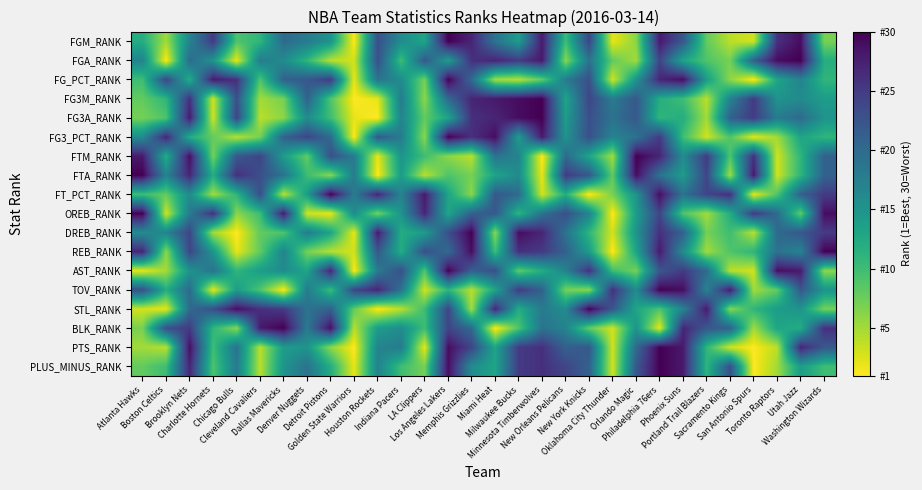

Reading left to right, transcribe all the data shown in this chart.

FGM_RANK: Atlanta Hawks=12	Boston Celtics=5	Brooklyn Nets=17	Charlotte Hornets=25	Chicago Bulls=9	Cleveland Cavaliers=11	Dallas Mavericks=20	Denver Nuggets=18	Detroit Pistons=15	Golden State Warriors=1	Houston Rockets=23	Indiana Pacers=16	LA Clippers=13	Los Angeles Lakers=30	Memphis Grizzlies=27	Miami Heat=19	Milwaukee Bucks=14	Minnesota Timberwolves=28	New Orleans Pelicans=10	New York Knicks=24	Oklahoma City Thunder=2	Orlando Magic=6	Philadelphia 76ers=28	Phoenix Suns=22	Portland Trail Blazers=8	Sacramento Kings=4	San Antonio Spurs=3	Toronto Raptors=26	Utah Jazz=29	Washington Wizards=7
FGA_RANK: Atlanta Hawks=17	Boston Celtics=1	Brooklyn Nets=20	Charlotte Hornets=15	Chicago Bulls=2	Cleveland Cavaliers=18	Dallas Mavericks=16	Denver Nuggets=11	Detroit Pistons=4	Golden State Warriors=3	Houston Rockets=23	Indiana Pacers=10	LA Clippers=22	Los Angeles Lakers=14	Memphis Grizzlies=26	Miami Heat=27	Milwaukee Bucks=25	Minnesota Timberwolves=28	New Orleans Pelicans=6	New York Knicks=19	Oklahoma City Thunder=8	Orlando Magic=5	Philadelphia 76ers=24	Phoenix Suns=13	Portland Trail Blazers=9	Sacramento Kings=7	San Antonio Spurs=21	Toronto Raptors=29	Utah Jazz=30	Washington Wizards=12
FG_PCT_RANK: Atlanta Hawks=10	Boston Celtics=24	Brooklyn Nets=12	Charlotte Hornets=28	Chicago Bulls=26	Cleveland Cavaliers=9	Dallas Mavericks=21	Denver Nuggets=22	Detroit Pistons=25	Golden State Warriors=2	Houston Rockets=19	Indiana Pacers=16	LA Clippers=7	Los Angeles Lakers=30	Memphis Grizzlies=20	Miami Heat=5	Milwaukee Bucks=4	Minnesota Timberwolves=8	New Orleans Pelicans=18	New York Knicks=23	Oklahoma City Thunder=3	Orlando Magic=15	Philadelphia 76ers=27	Phoenix Suns=29	Portland Trail Blazers=14	Sacramento Kings=6	San Antonio Spurs=1	Toronto Raptors=13	Utah Jazz=17	Washington Wizards=11
FG3M_RANK: Atlanta Hawks=8	Boston Celtics=11	Brooklyn Nets=26	Charlotte Hornets=3	Chicago Bulls=23	Cleveland Cavaliers=5	Dallas Mavericks=7	Denver Nuggets=21	Detroit Pistons=9	Golden State Warriors=1	Houston Rockets=2	Indiana Pacers=18	LA Clippers=6	Los Angeles Lakers=20	Memphis Grizzlies=27	Miami Heat=28	Milwaukee Bucks=29	Minnesota Timberwolves=30	New Orleans Pelicans=13	New York Knicks=24	Oklahoma City Thunder=18	Orlando Magic=22	Philadelphia 76ers=12	Phoenix Suns=10	Portland Trail Blazers=4	Sacramento Kings=17	San Antonio Spurs=25	Toronto Raptors=15	Utah Jazz=16	Washington Wizards=14
FG3A_RANK: Atlanta Hawks=7	Boston Celtics=9	Brooklyn Nets=28	Charlotte Hornets=3	Chicago Bulls=24	Cleveland Cavaliers=4	Dallas Mavericks=6	Denver Nuggets=16	Detroit Pistons=10	Golden State Warriors=2	Houston Rockets=1	Indiana Pacers=17	LA Clippers=8	Los Angeles Lakers=13	Memphis Grizzlies=26	Miami Heat=27	Milwaukee Bucks=29	Minnesota Timberwolves=30	New Orleans Pelicans=14	New York Knicks=23	Oklahoma City Thunder=19	Orlando Magic=22	Philadelphia 76ers=11	Phoenix Suns=12	Portland Trail Blazers=5	Sacramento Kings=21	San Antonio Spurs=25	Toronto Raptors=18	Utah Jazz=20	Washington Wizards=15
FG3_PCT_RANK: Atlanta Hawks=16	Boston Celtics=27	Brooklyn Nets=12	Charlotte Hornets=8	Chicago Bulls=4	Cleveland Cavaliers=7	Dallas Mavericks=21	Denver Nuggets=24	Detroit Pistons=20	Golden State Warriors=1	Houston Rockets=22	Indiana Pacers=18	LA Clippers=6	Los Angeles Lakers=30	Memphis Grizzlies=26	Miami Heat=29	Milwaukee Bucks=14	Minnesota Timberwolves=28	New Orleans Pelicans=15	New York Knicks=23	Oklahoma City Thunder=17	Orlando Magic=19	Philadelphia 76ers=25	Phoenix Suns=10	Portland Trail Blazers=3	Sacramento Kings=9	San Antonio Spurs=2	Toronto Raptors=5	Utah Jazz=13	Washington Wizards=11
FTM_RANK: Atlanta Hawks=28	Boston Celtics=12	Brooklyn Nets=29	Charlotte Hornets=7	Chicago Bulls=22	Cleveland Cavaliers=24	Dallas Mavericks=14	Denver Nuggets=8	Detroit Pistons=23	Golden State Warriors=18	Houston Rockets=2	Indiana Pacers=15	LA Clippers=10	Los Angeles Lakers=6	Memphis Grizzlies=4	Miami Heat=19	Milwaukee Bucks=17	Minnesota Timberwolves=1	New Orleans Pelicans=20	New York Knicks=13	Oklahoma City Thunder=5	Orlando Magic=30	Philadelphia 76ers=27	Phoenix Suns=16	Portland Trail Blazers=25	Sacramento Kings=9	San Antonio Spurs=26	Toronto Raptors=3	Utah Jazz=11	Washington Wizards=21
FTA_RANK: Atlanta Hawks=30	Boston Celtics=17	Brooklyn Nets=27	Charlotte Hornets=12	Chicago Bulls=26	Cleveland Cavaliers=23	Dallas Mavericks=19	Denver Nuggets=10	Detroit Pistons=6	Golden State Warriors=18	Houston Rockets=1	Indiana Pacers=14	LA Clippers=4	Los Angeles Lakers=9	Memphis Grizzlies=7	Miami Heat=13	Milwaukee Bucks=16	Minnesota Timberwolves=2	New Orleans Pelicans=25	New York Knicks=22	Oklahoma City Thunder=8	Orlando Magic=29	Philadelphia 76ers=19	Phoenix Suns=14	Portland Trail Blazers=24	Sacramento Kings=5	San Antonio Spurs=28	Toronto Raptors=3	Utah Jazz=11	Washington Wizards=21
FT_PCT_RANK: Atlanta Hawks=10	Boston Celtics=8	Brooklyn Nets=16	Charlotte Hornets=5	Chicago Bulls=11	Cleveland Cavaliers=23	Dallas Mavericks=4	Denver Nuggets=14	Detroit Pistons=30	Golden State Warriors=18	Houston Rockets=27	Indiana Pacers=17	LA Clippers=28	Los Angeles Lakers=13	Memphis Grizzlies=6	Miami Heat=22	Milwaukee Bucks=20	Minnesota Timberwolves=3	New Orleans Pelicans=12	New York Knicks=1	Oklahoma City Thunder=7	Orlando Magic=15	Philadelphia 76ers=29	Phoenix Suns=19	Portland Trail Blazers=24	Sacramento Kings=26	San Antonio Spurs=2	Toronto Raptors=9	Utah Jazz=21	Washington Wizards=25
OREB_RANK: Atlanta Hawks=30	Boston Celtics=3	Brooklyn Nets=18	Charlotte Hornets=26	Chicago Bulls=6	Cleveland Cavaliers=10	Dallas Mavericks=28	Denver Nuggets=3	Detroit Pistons=2	Golden State Warriors=16	Houston Rockets=7	Indiana Pacers=15	LA Clippers=27	Los Angeles Lakers=13	Memphis Grizzlies=21	Miami Heat=22	Milwaukee Bucks=11	Minnesota Timberwolves=19	New Orleans Pelicans=23	New York Knicks=17	Oklahoma City Thunder=1	Orlando Magic=14	Philadelphia 76ers=24	Phoenix Suns=9	Portland Trail Blazers=5	Sacramento Kings=12	San Antonio Spurs=25	Toronto Raptors=20	Utah Jazz=8	Washington Wizards=29
DREB_RANK: Atlanta Hawks=16	Boston Celtics=17	Brooklyn Nets=24	Charlotte Hornets=5	Chicago Bulls=1	Cleveland Cavaliers=8	Dallas Mavericks=9	Denver Nuggets=18	Detroit Pistons=13	Golden State Warriors=2	Houston Rockets=28	Indiana Pacers=12	LA Clippers=14	Los Angeles Lakers=23	Memphis Grizzlies=30	Miami Heat=6	Milwaukee Bucks=29	Minnesota Timberwolves=27	New Orleans Pelicans=19	New York Knicks=11	Oklahoma City Thunder=3	Orlando Magic=15	Philadelphia 76ers=26	Phoenix Suns=21	Portland Trail Blazers=7	Sacramento Kings=10	San Antonio Spurs=4	Toronto Raptors=20	Utah Jazz=22	Washington Wizards=25
REB_RANK: Atlanta Hawks=27	Boston Celtics=6	Brooklyn Nets=24	Charlotte Hornets=15	Chicago Bulls=2	Cleveland Cavaliers=8	Dallas Mavericks=17	Denver Nuggets=7	Detroit Pistons=4	Golden State Warriors=3	Houston Rockets=22	Indiana Pacers=12	LA Clippers=23	Los Angeles Lakers=20	Memphis Grizzlies=29	Miami Heat=10	Milwaukee Bucks=26	Minnesota Timberwolves=25	New Orleans Pelicans=21	New York Knicks=14	Oklahoma City Thunder=1	Orlando Magic=13	Philadelphia 76ers=28	Phoenix Suns=16	Portland Trail Blazers=5	Sacramento Kings=9	San Antonio Spurs=11	Toronto Raptors=19	Utah Jazz=17	Washington Wizards=30
AST_RANK: Atlanta Hawks=2	Boston Celtics=5	Brooklyn Nets=15	Charlotte Hornets=19	Chicago Bulls=11	Cleveland Cavaliers=14	Dallas Mavericks=16	Denver Nuggets=13	Detroit Pistons=27	Golden State Warriors=1	Houston Rockets=18	Indiana Pacers=23	LA Clippers=9	Los Angeles Lakers=30	Memphis Grizzlies=21	Miami Heat=23	Milwaukee Bucks=8	Minnesota Timberwolves=12	New Orleans Pelicans=17	New York Knicks=26	Oklahoma City Thunder=10	Orlando Magic=7	Philadelphia 76ers=22	Phoenix Suns=25	Portland Trail Blazers=20	Sacramento Kings=4	San Antonio Spurs=3	Toronto Raptors=29	Utah Jazz=28	Washington Wizards=6
TOV_RANK: Atlanta Hawks=23	Boston Celtics=12	Brooklyn Nets=20	Charlotte Hornets=2	Chicago Bulls=14	Cleveland Cavaliers=9	Dallas Mavericks=1	Denver Nuggets=18	Detroit Pistons=10	Golden State Warriors=24	Houston Rockets=27	Indiana Pacers=19	LA Clippers=3	Los Angeles Lakers=11	Memphis Grizzlies=4	Miami Heat=13	Milwaukee Bucks=25	Minnesota Timberwolves=21	New Orleans Pelicans=7	New York Knicks=6	Oklahoma City Thunder=26	Orlando Magic=16	Philadelphia 76ers=30	Phoenix Suns=29	Portland Trail Blazers=17	Sacramento Kings=28	San Antonio Spurs=5	Toronto Raptors=8	Utah Jazz=22	Washington Wizards=15
STL_RANK: Atlanta Hawks=3	Boston Celtics=2	Brooklyn Nets=20	Charlotte Hornets=23	Chicago Bulls=29	Cleveland Cavaliers=26	Dallas Mavericks=25	Denver Nuggets=19	Detroit Pistons=21	Golden State Warriors=8	Houston Rockets=1	Indiana Pacers=4	LA Clippers=10	Los Angeles Lakers=24	Memphis Grizzlies=5	Miami Heat=27	Milwaukee Bucks=12	Minnesota Timberwolves=18	New Orleans Pelicans=16	New York Knicks=30	Oklahoma City Thunder=22	Orlando Magic=13	Philadelphia 76ers=9	Phoenix Suns=17	Portland Trail Blazers=28	Sacramento Kings=6	San Antonio Spurs=11	Toronto Raptors=14	Utah Jazz=15	Washington Wizards=7
BLK_RANK: Atlanta Hawks=7	Boston Celtics=23	Brooklyn Nets=25	Charlotte Hornets=11	Chicago Bulls=6	Cleveland Cavaliers=28	Dallas Mavericks=30	Denver Nuggets=18	Detroit Pistons=29	Golden State Warriors=4	Houston Rockets=14	Indiana Pacers=16	LA Clippers=10	Los Angeles Lakers=24	Memphis Grizzlies=20	Miami Heat=1	Milwaukee Bucks=9	Minnesota Timberwolves=19	New Orleans Pelicans=17	New York Knicks=8	Oklahoma City Thunder=3	Orlando Magic=15	Philadelphia 76ers=2	Phoenix Suns=27	Portland Trail Blazers=22	Sacramento Kings=21	San Antonio Spurs=5	Toronto Raptors=13	Utah Jazz=12	Washington Wizards=26
PTS_RANK: Atlanta Hawks=5	Boston Celtics=4	Brooklyn Nets=29	Charlotte Hornets=10	Chicago Bulls=19	Cleveland Cavaliers=4	Dallas Mavericks=14	Denver Nuggets=15	Detroit Pistons=6	Golden State Warriors=1	Houston Rockets=17	Indiana Pacers=18	LA Clippers=2	Los Angeles Lakers=29	Memphis Grizzlies=24	Miami Heat=13	Milwaukee Bucks=25	Minnesota Timberwolves=26	New Orleans Pelicans=21	New York Knicks=22	Oklahoma City Thunder=3	Orlando Magic=20	Philadelphia 76ers=30	Phoenix Suns=28	Portland Trail Blazers=11	Sacramento Kings=3	San Antonio Spurs=1	Toronto Raptors=4	Utah Jazz=27	Washington Wizards=22
PLUS_MINUS_RANK: Atlanta Hawks=8	Boston Celtics=10	Brooklyn Nets=27	Charlotte Hornets=9	Chicago Bulls=18	Cleveland Cavaliers=4	Dallas Mavericks=15	Denver Nuggets=19	Detroit Pistons=12	Golden State Warriors=2	Houston Rockets=17	Indiana Pacers=10	LA Clippers=7	Los Angeles Lakers=29	Memphis Grizzlies=16	Miami Heat=13	Milwaukee Bucks=25	Minnesota Timberwolves=26	New Orleans Pelicans=24	New York Knicks=21	Oklahoma City Thunder=3	Orlando Magic=22	Philadelphia 76ers=30	Phoenix Suns=28	Portland Trail Blazers=11	Sacramento Kings=23	San Antonio Spurs=1	Toronto Raptors=5	Utah Jazz=14	Washington Wizards=10